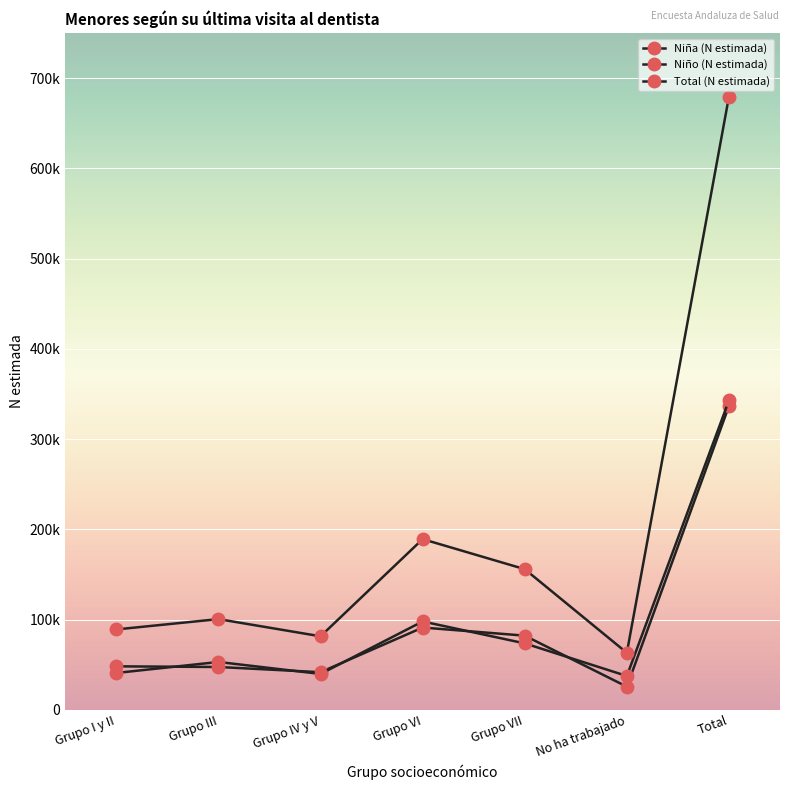

True or false: Total (N estimada) and Niña (N estimada) intersect in this chart.

False